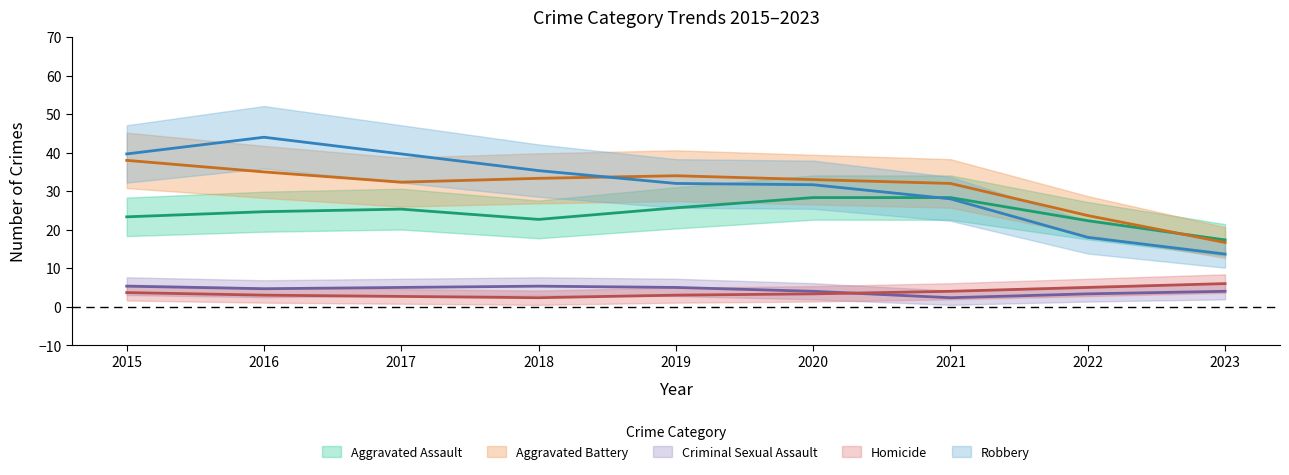

True or false: Homicide and Criminal Sexual Assault cross at least once.

True